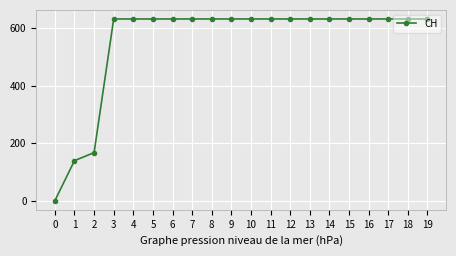

What is the approximate value at 13?

631